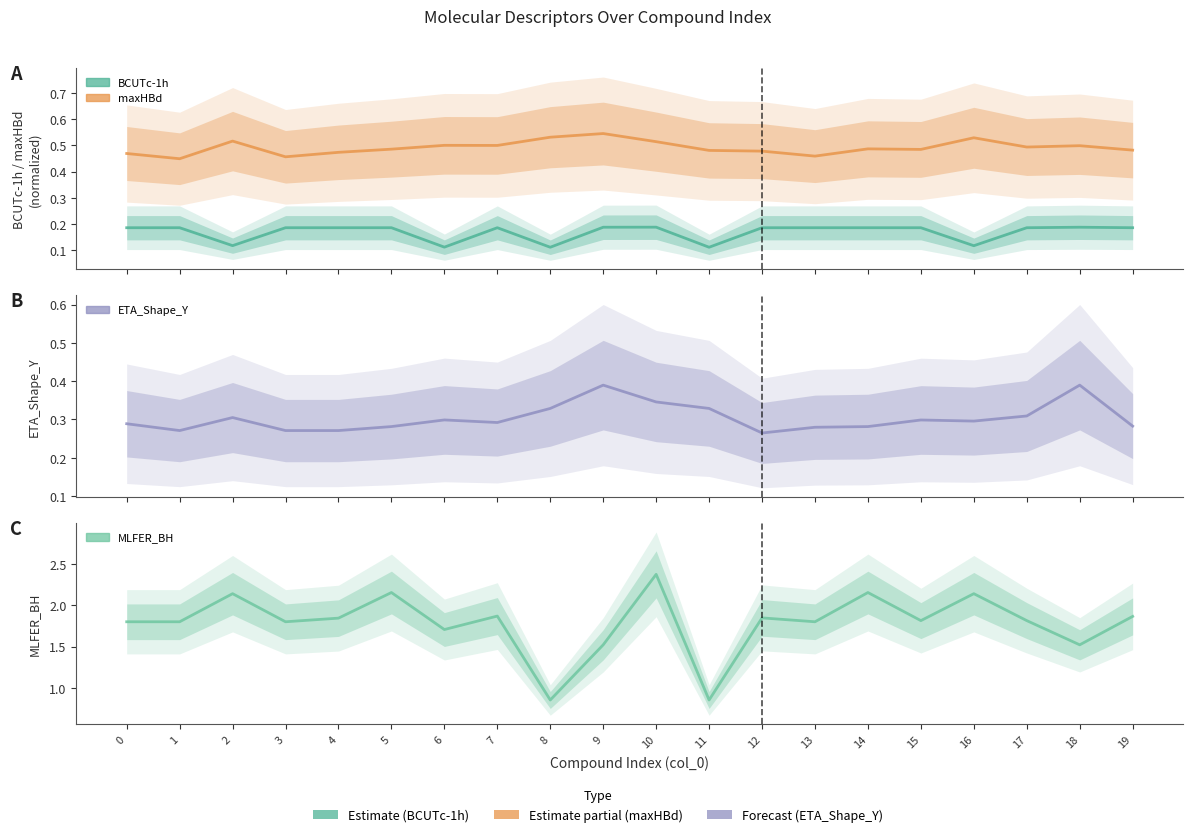

At how many categories does at least one series exceed 1?

18